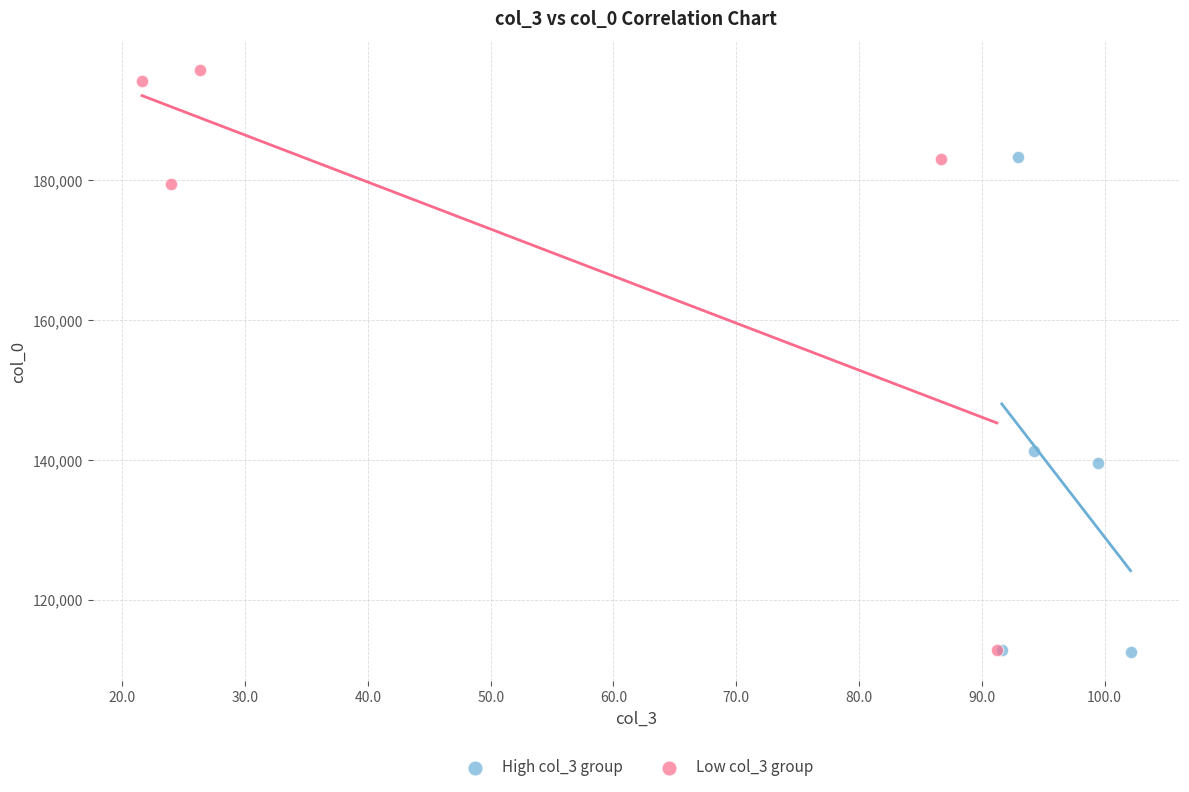

Which series reaches the maximum Y coordinate?

Low col_3 group